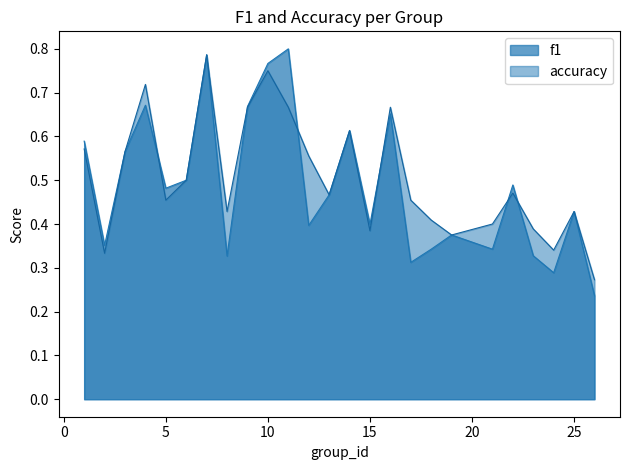

Which series has the largest range (max minus min)?

f1